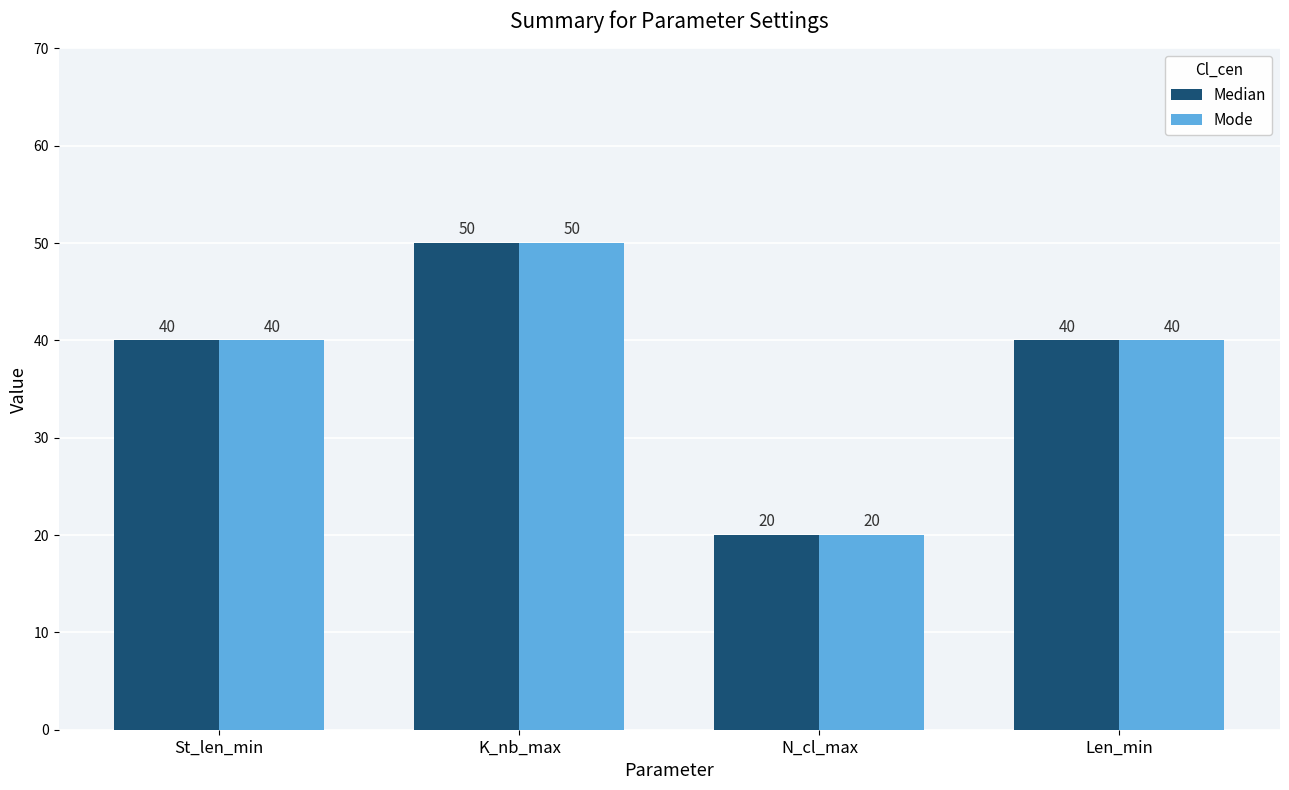

What is the sum of all Mode values?

150